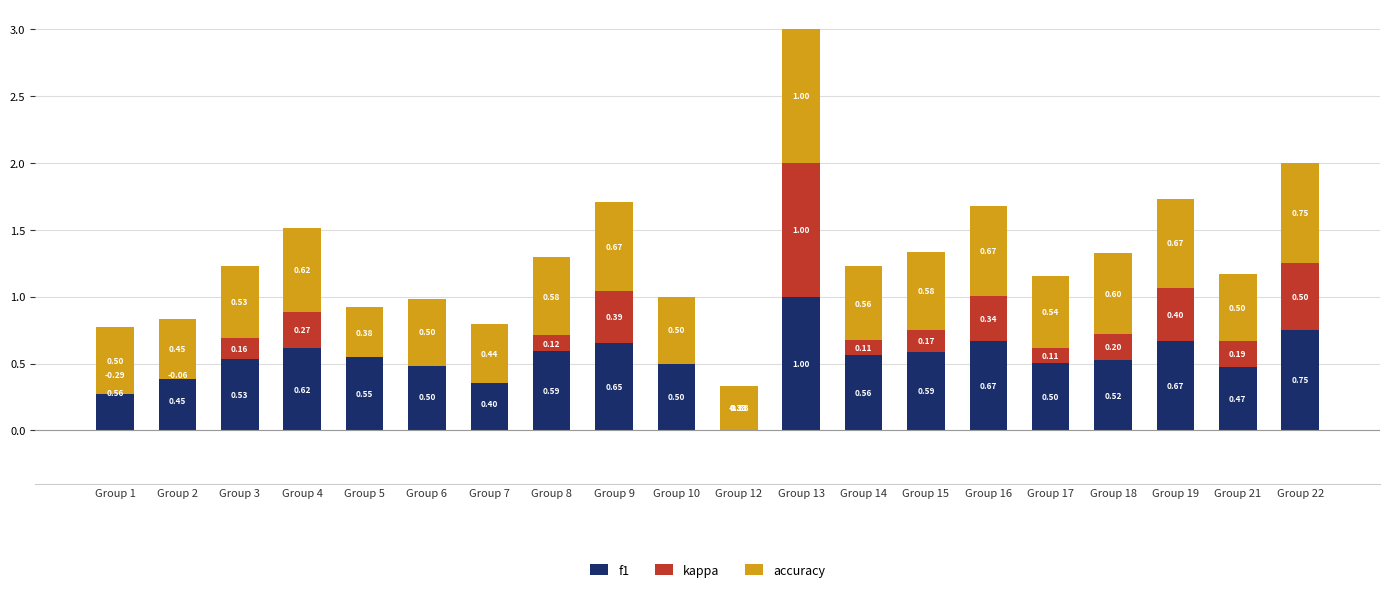

What is the difference between the f1 values at Group 2 and Group 1?

0.1